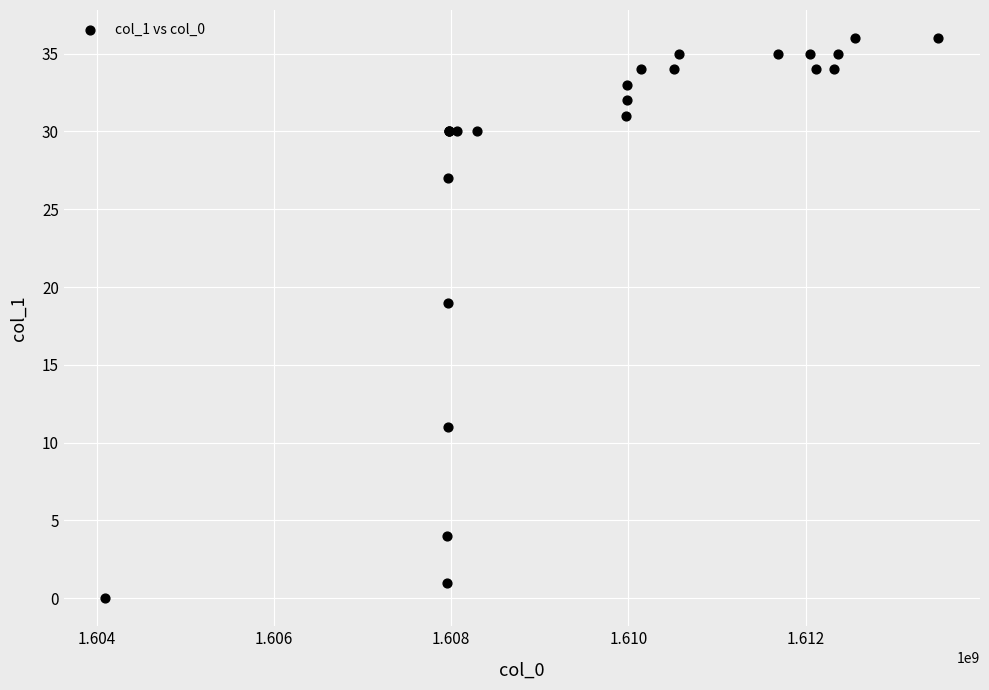

What Y value in the scatter plot is closest to 18?

19